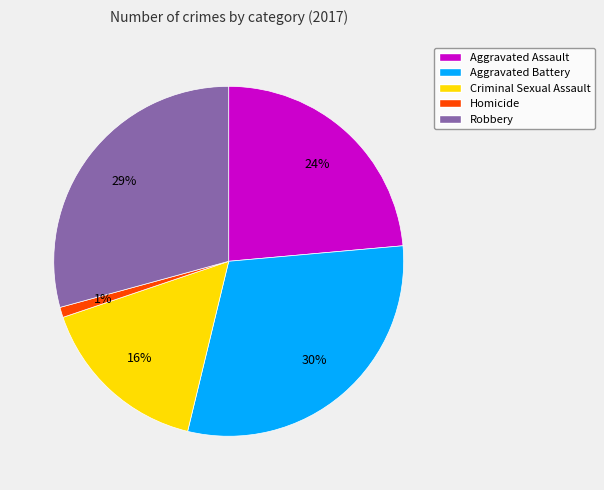

Is there a majority slice in this chart?

No